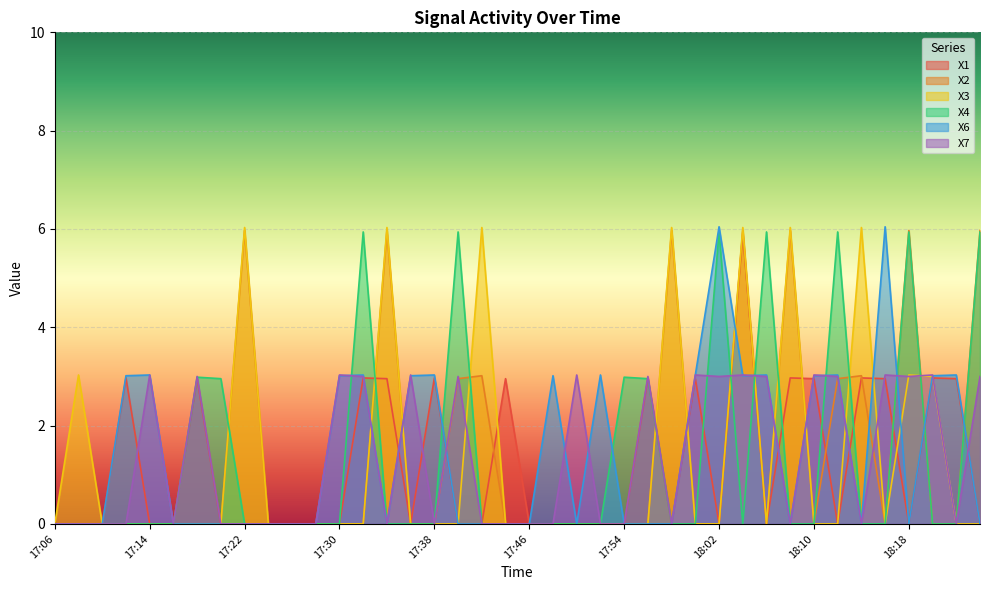

Which has a higher value, 17:38 or 17:48?

17:38